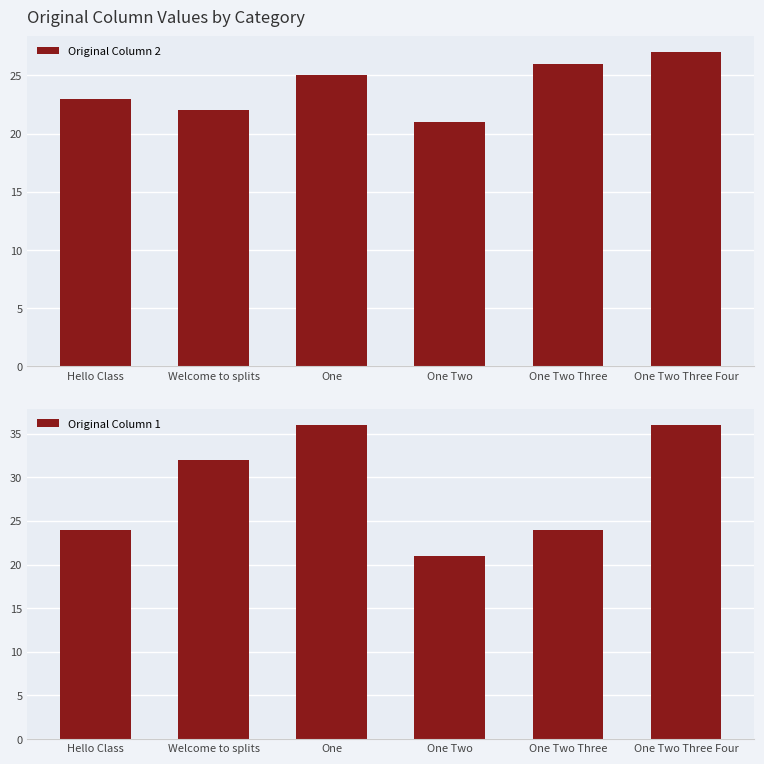

What value does the Original Column 2 series have at One Two Three?

26